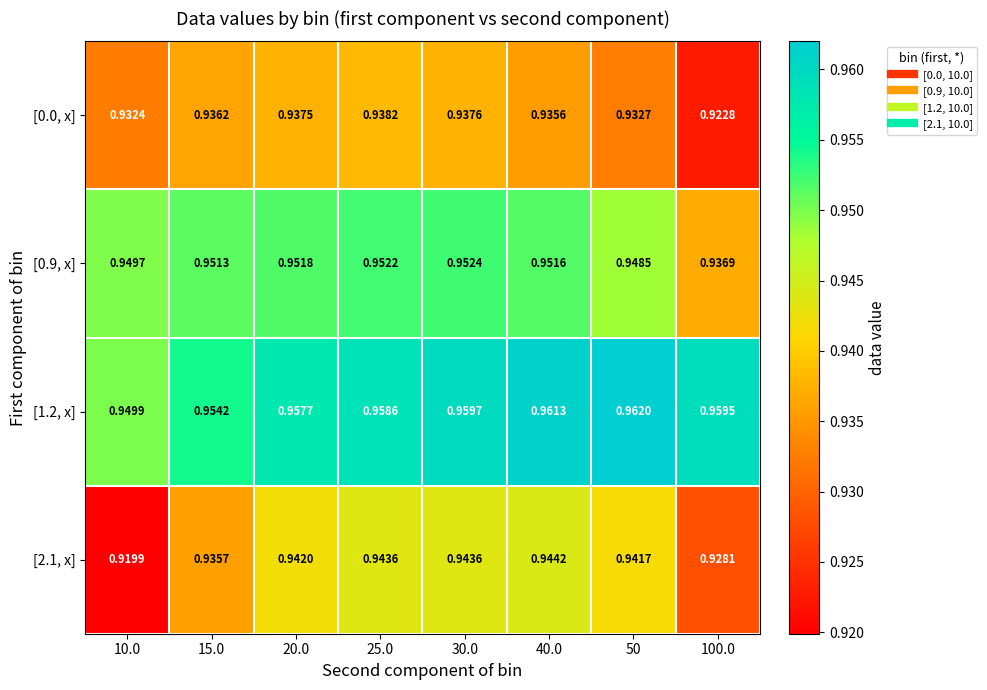

Which category has the lowest value across all series?

10.0